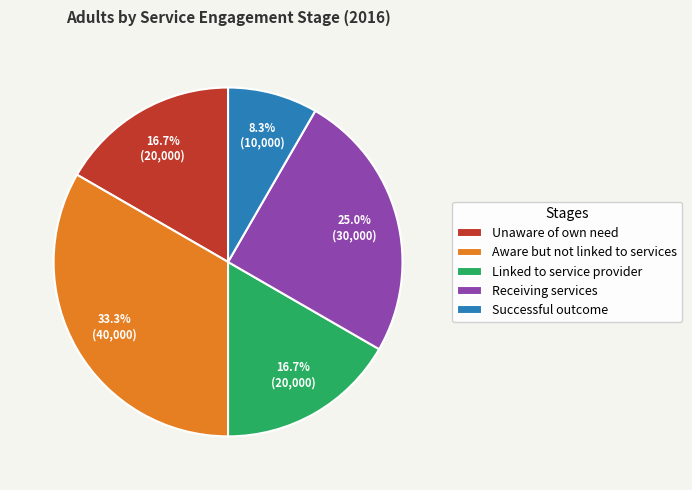

True or false: Aware but not linked to services accounts for 21% of the total.

False